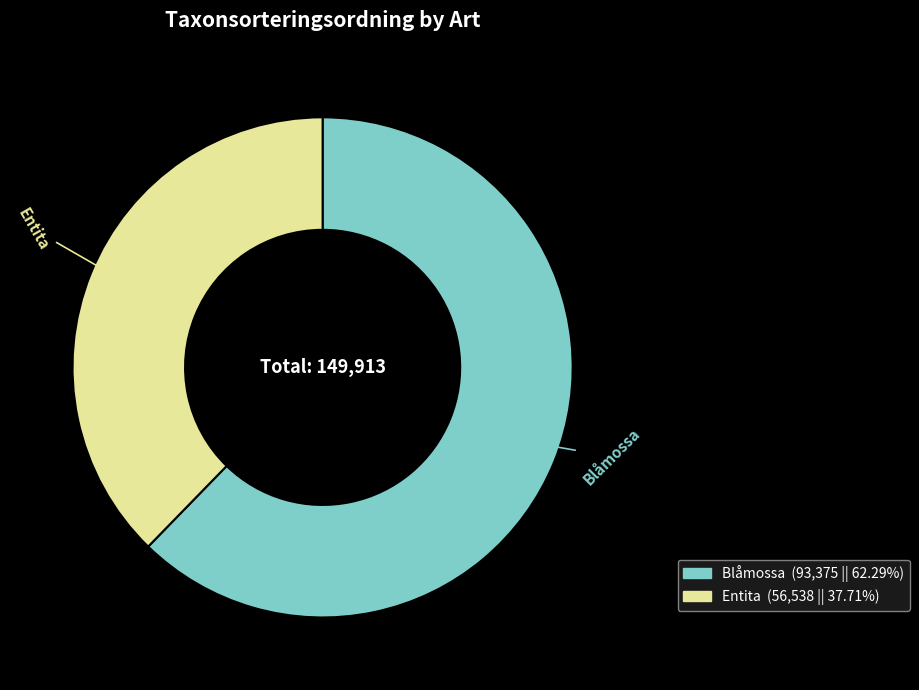

Between Entita and Blåmossa, which is larger?

Blåmossa